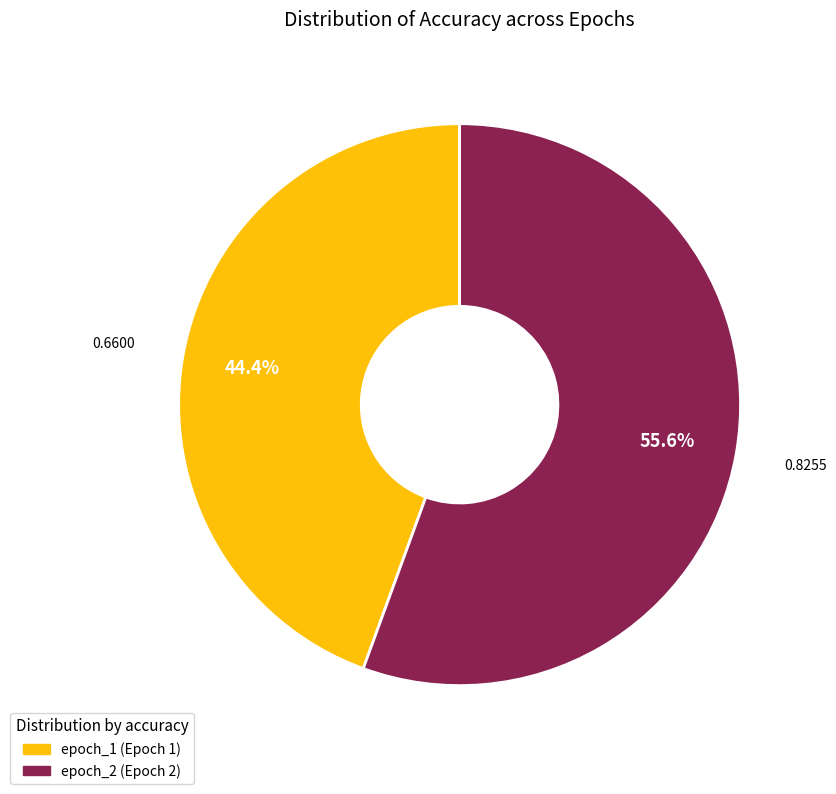

Does epoch_1 account for over 50% of the chart?

No